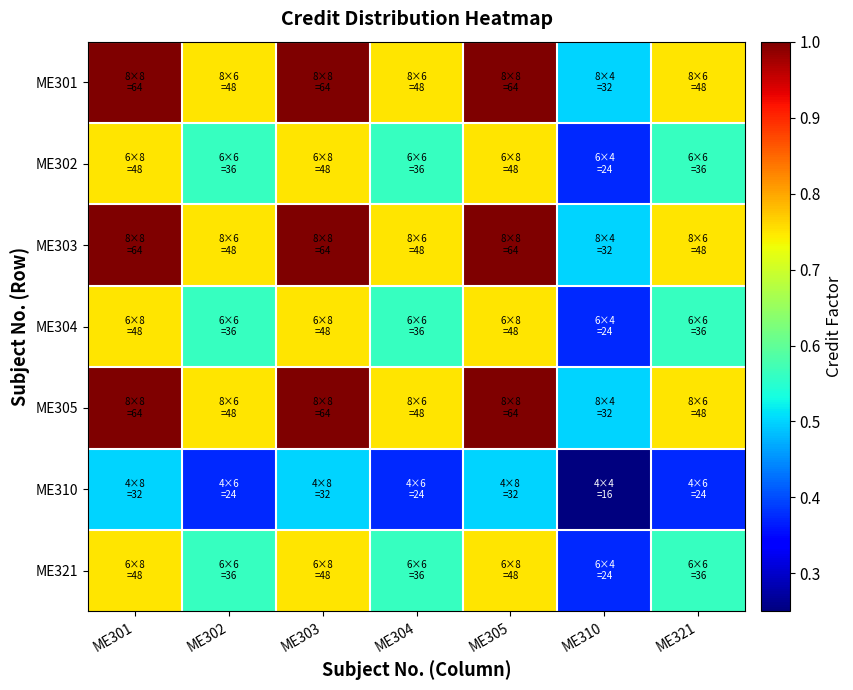

What is the total value across all series at ME310?

2.9